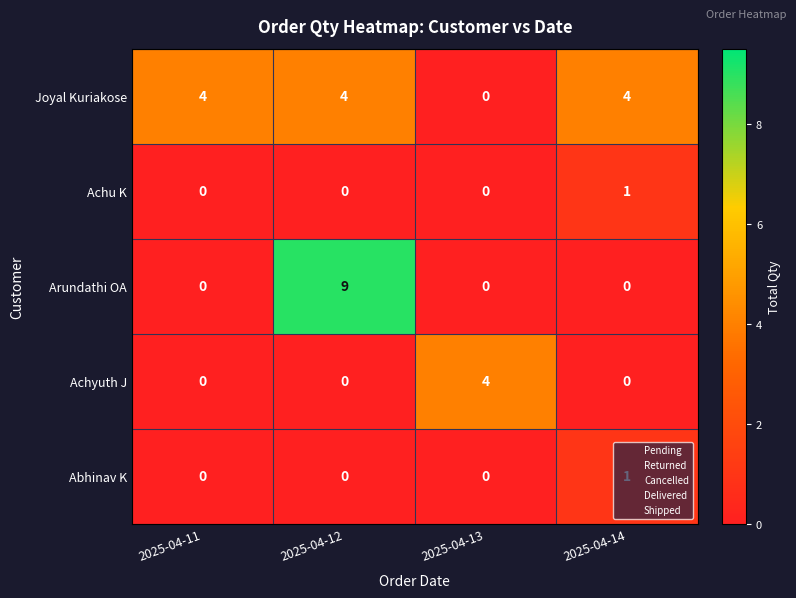

What is the maximum value shown in the chart?

9